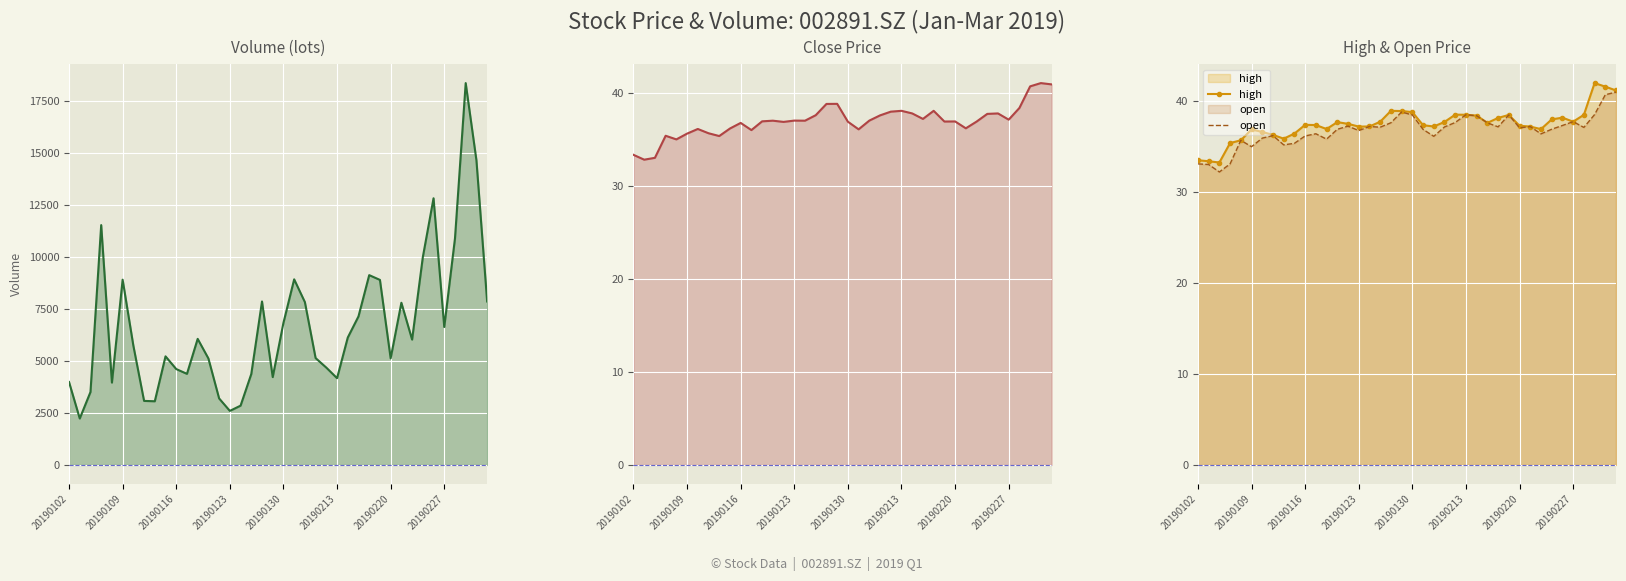

Between 29 and 17, which is larger?

29